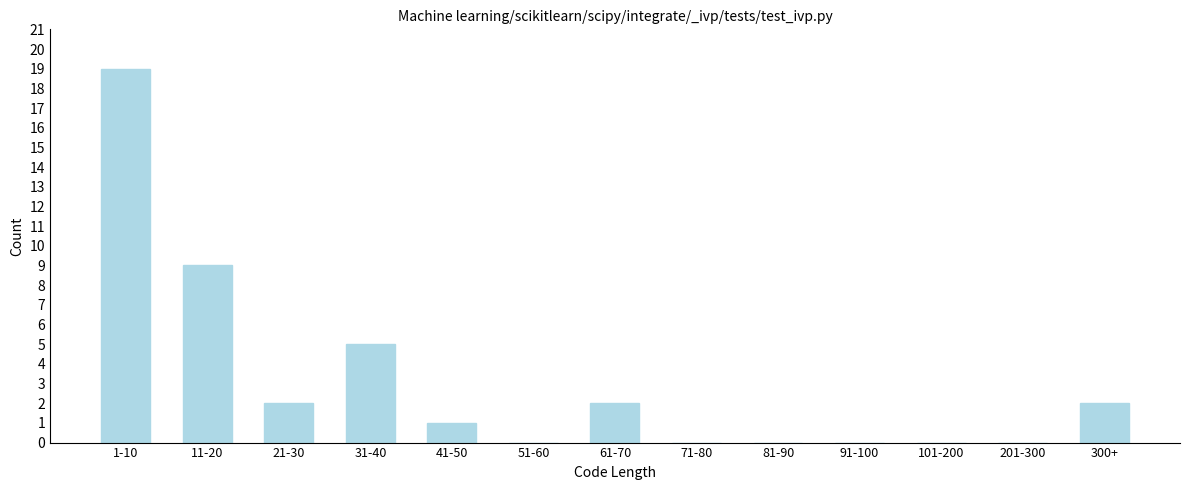

Reading right to left, list all the values displayed in this chart.

300+=2	201-300=0	101-200=0	91-100=0	81-90=0	71-80=0	61-70=2	51-60=0	41-50=1	31-40=5	21-30=2	11-20=9	1-10=19